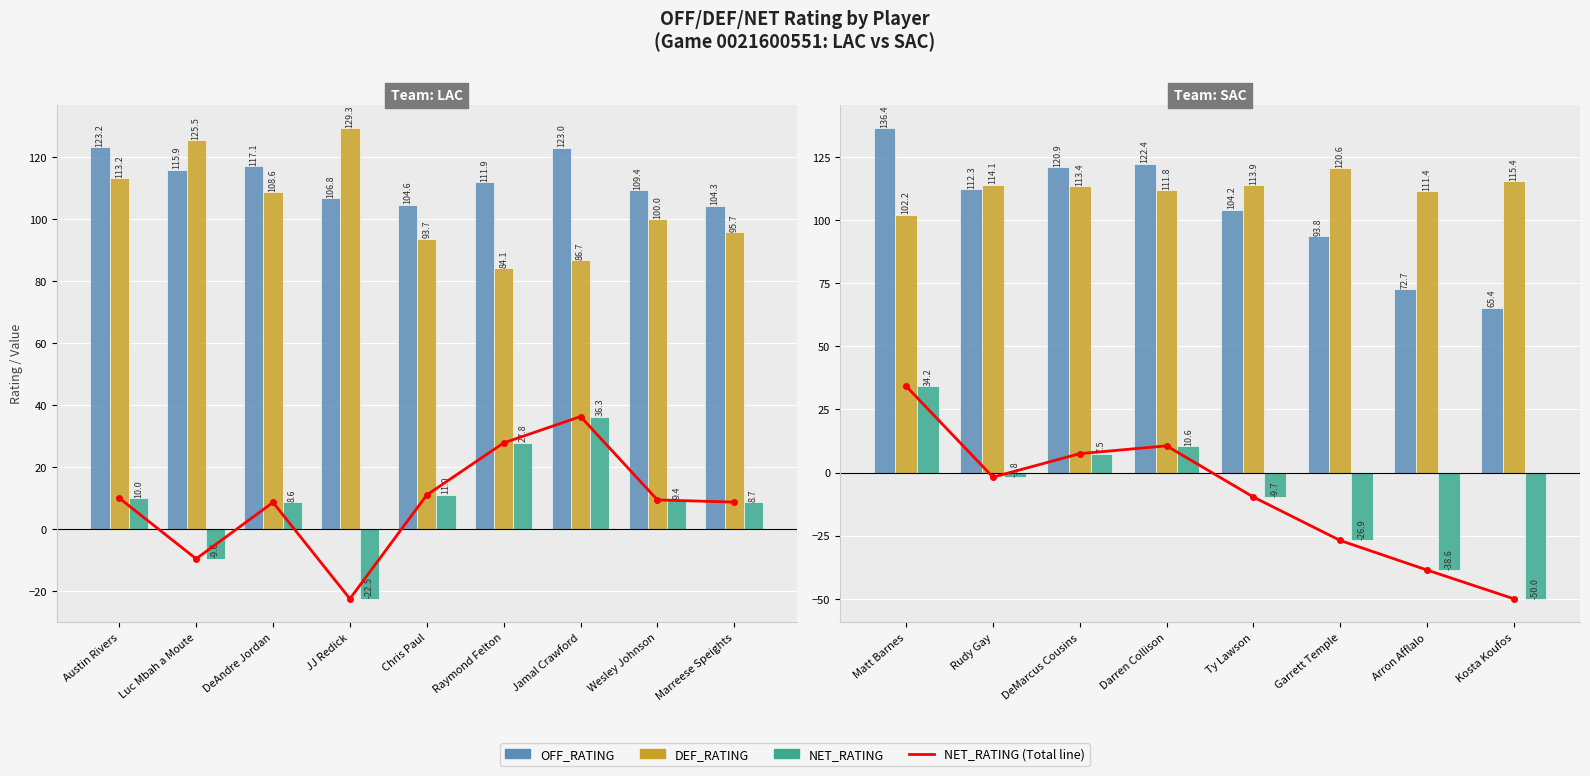

What is the label of the 3rd bar from the left?

DeMarcus Cousins